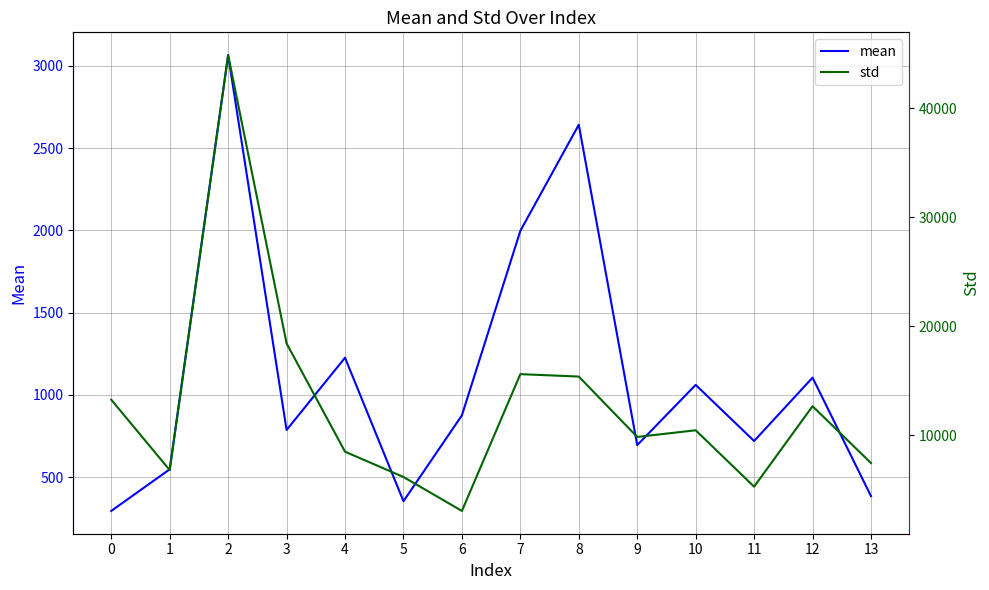

At which category does mean reach its first local peak?

2